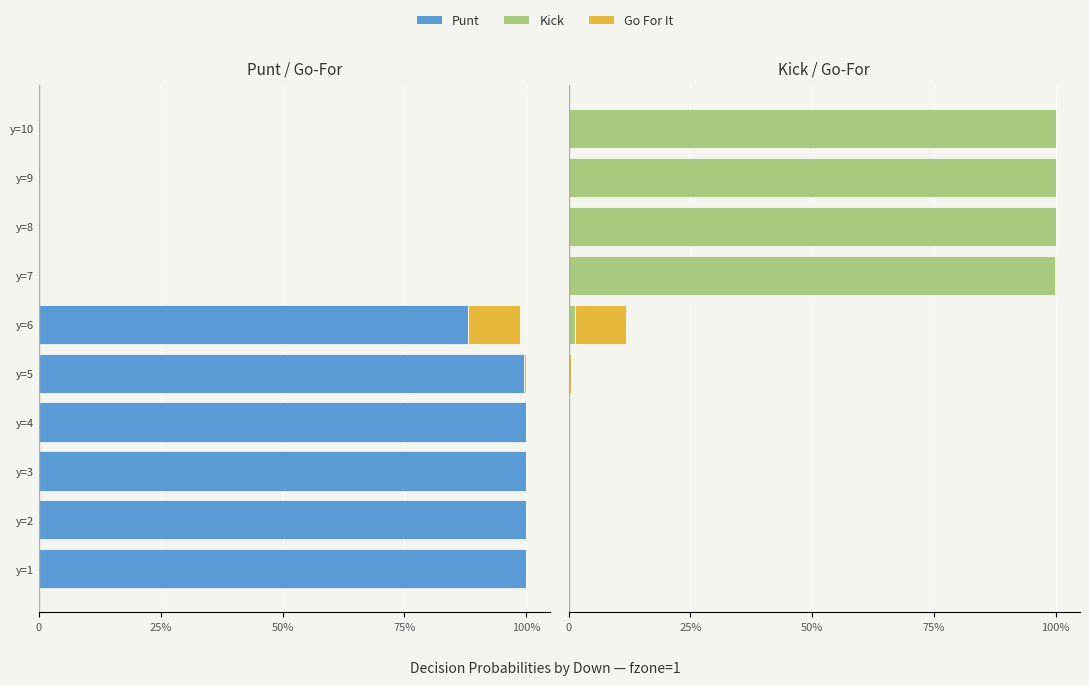

How many groups of bars are there?

10